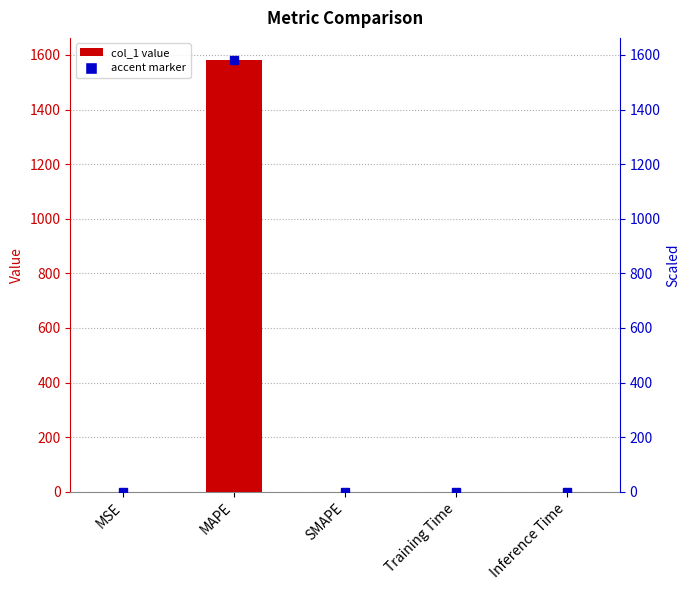

Which label corresponds to the smallest value in the chart?

SMAPE